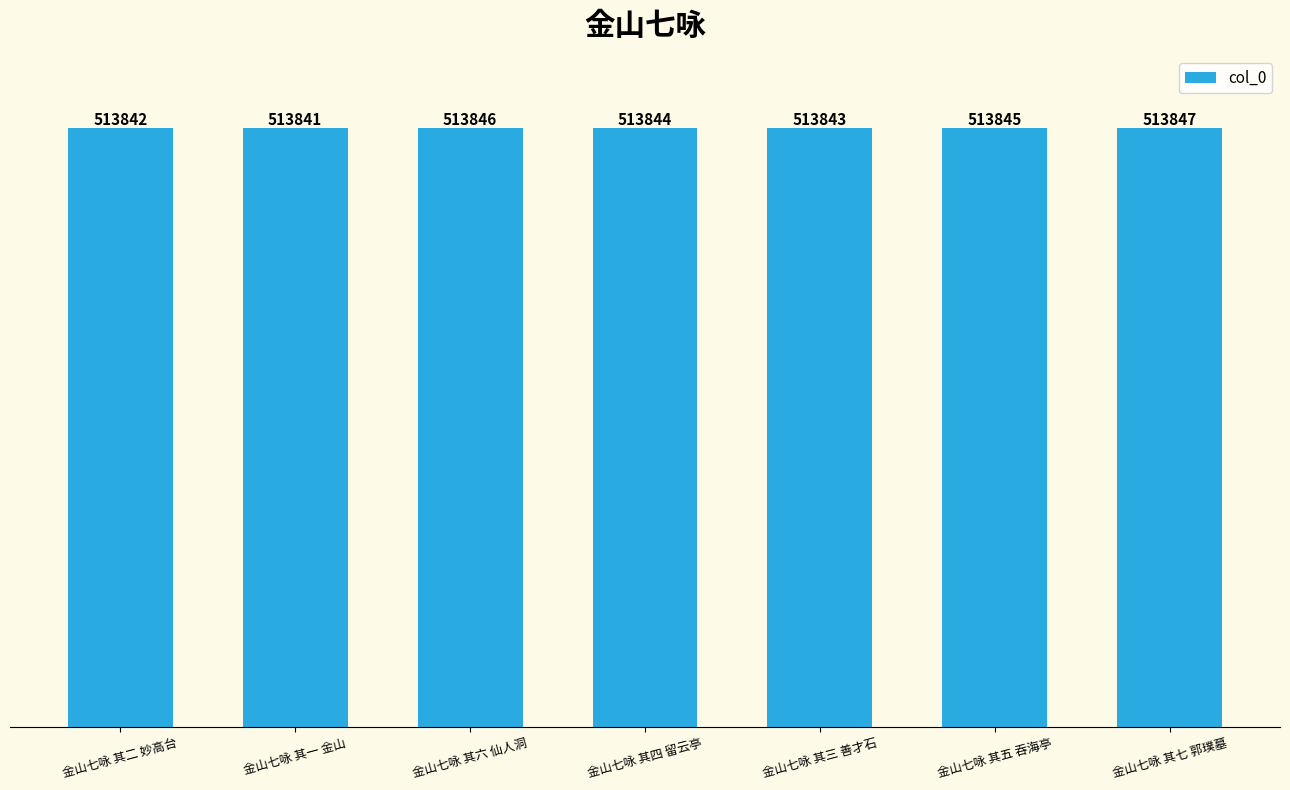

The value at 金山七咏 其六 仙人洞 is 847765. True or false?

False